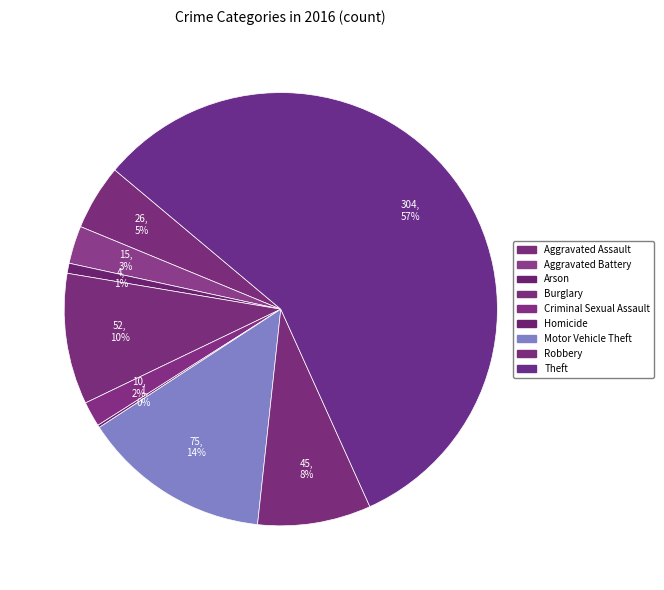

What percentage is NOT represented by Robbery?

91.5%